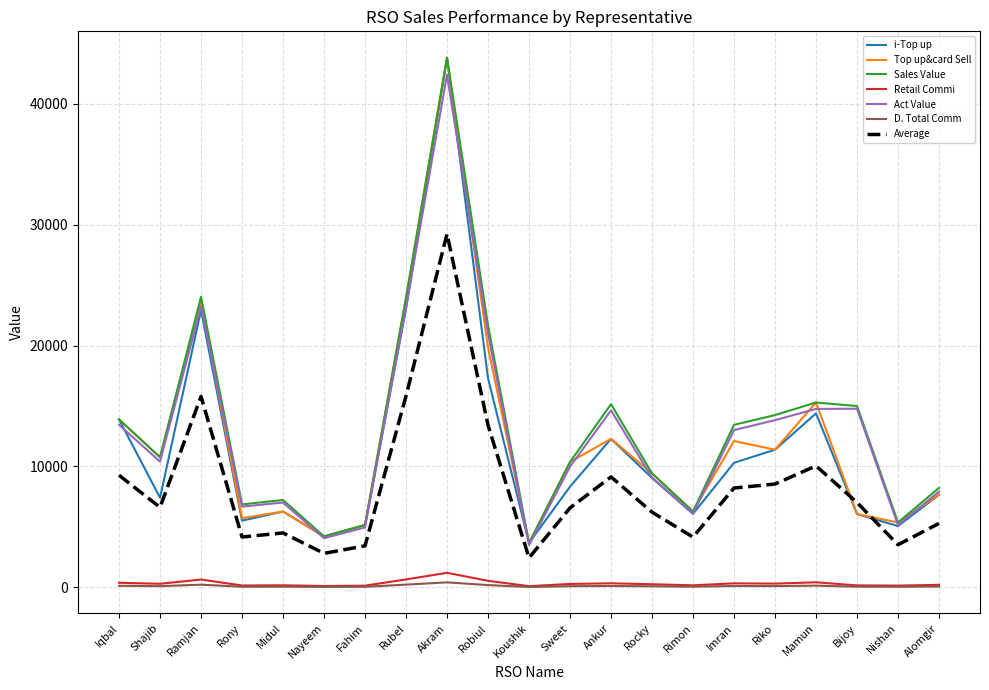

True or false: Retail Commi and Sales Value cross at least once.

False